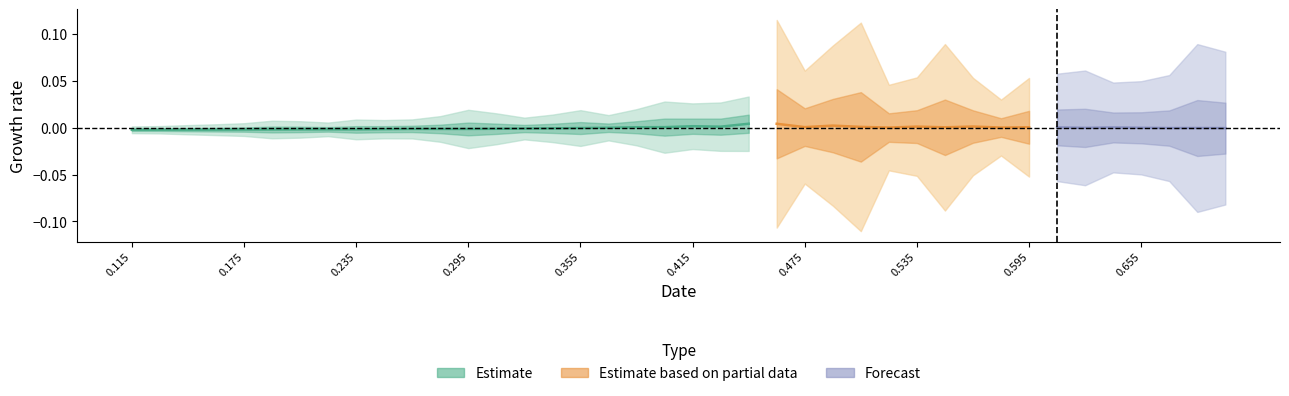

Is this an area chart (filled region under the line)?

No